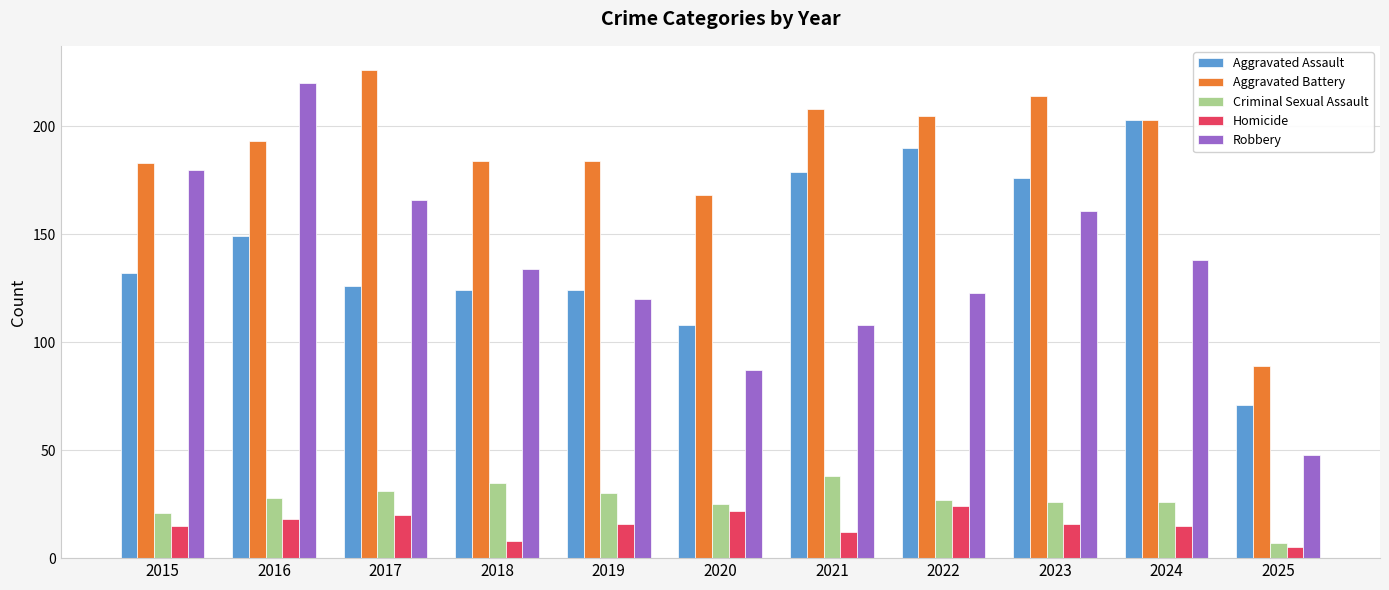

At which label does Homicide reach its peak?

2022